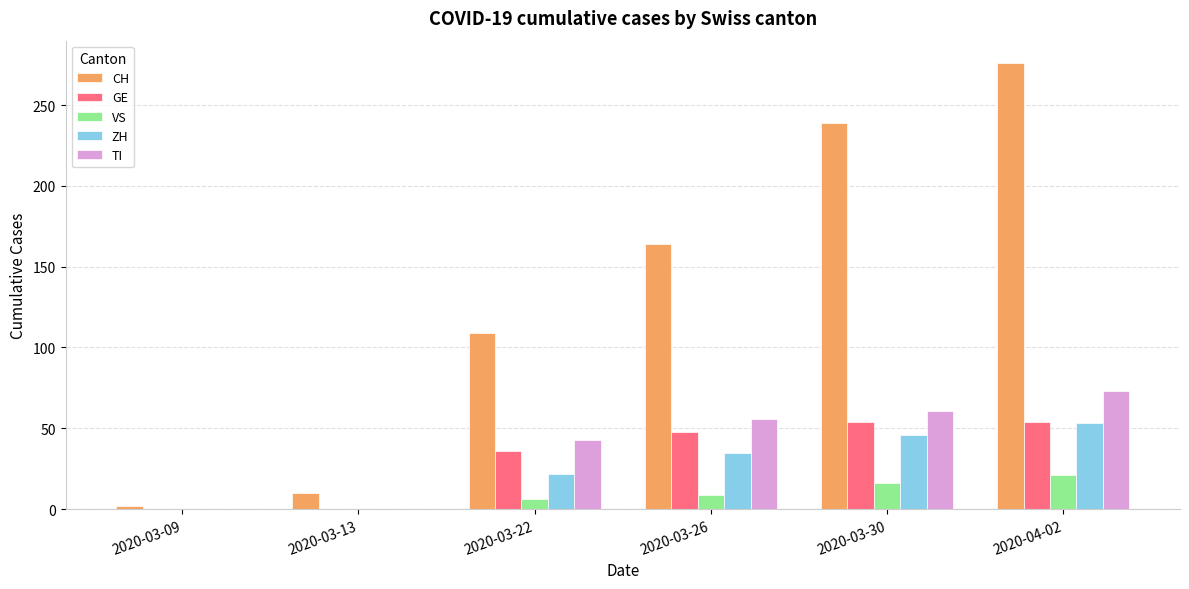

Which category has the highest value across all series?

2020-04-02